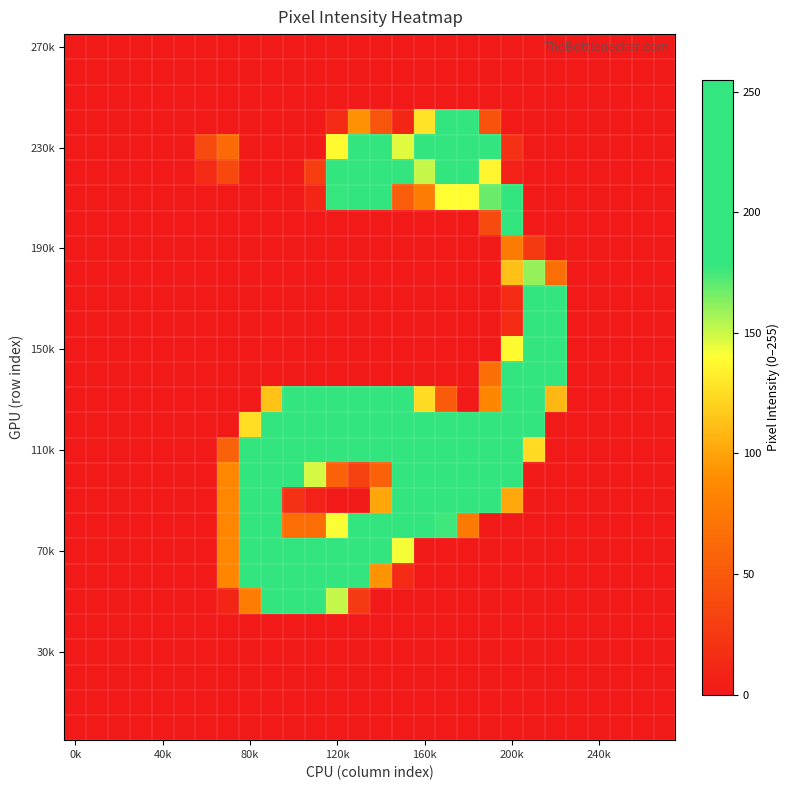

At how many categories does at least one series exceed 40?

16